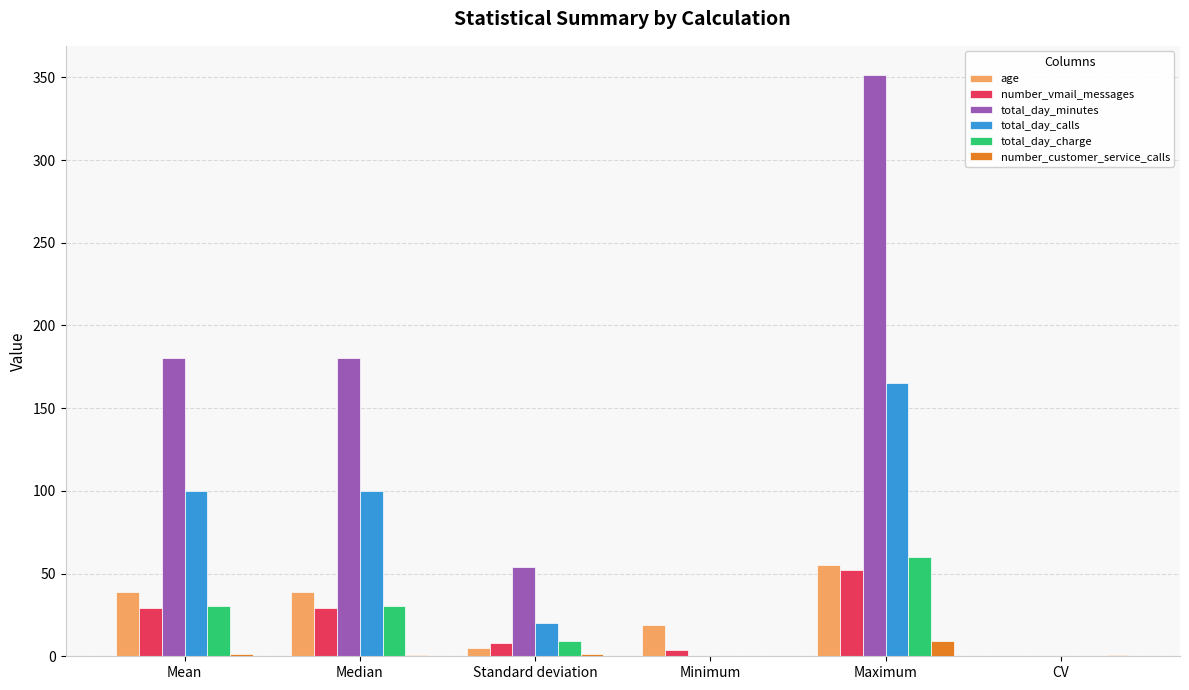

Which series has the largest total across all categories?

total_day_minutes